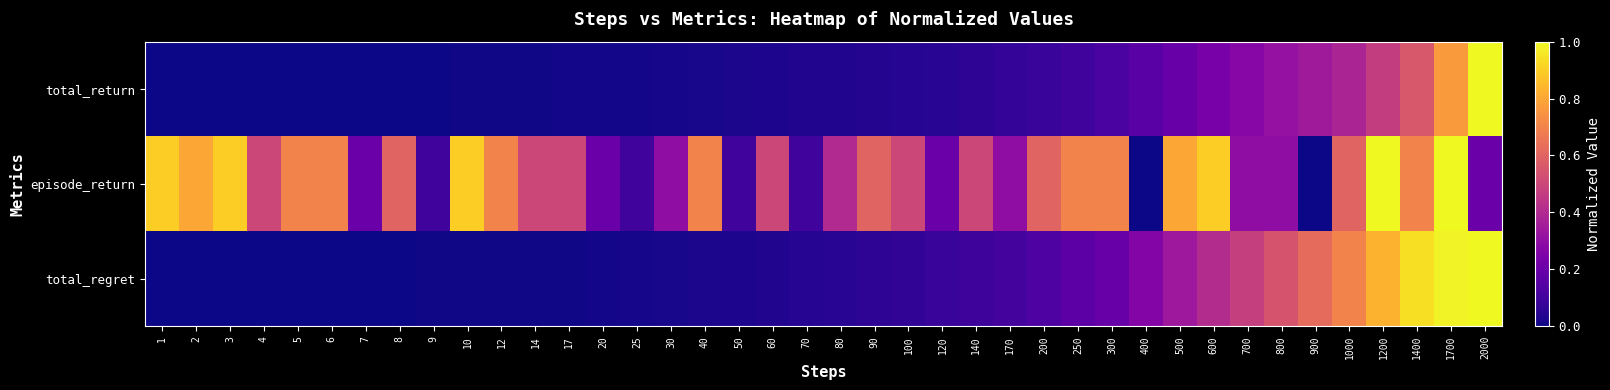

At which category is the sum across all series the highest?

1700